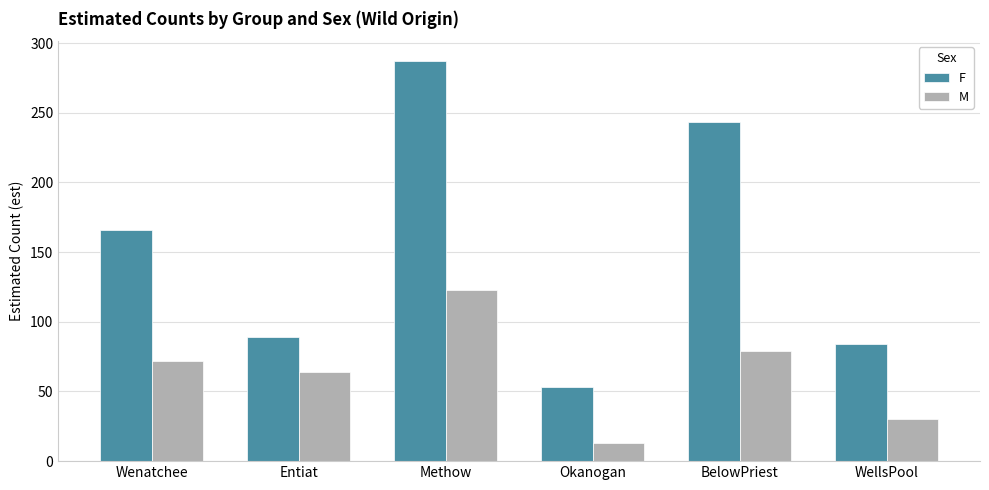

What is the sum of the F values at WellsPool and Entiat?

173